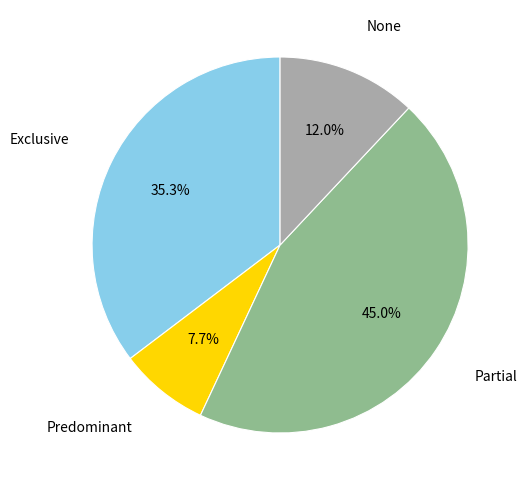

Does any single category account for the majority?

No